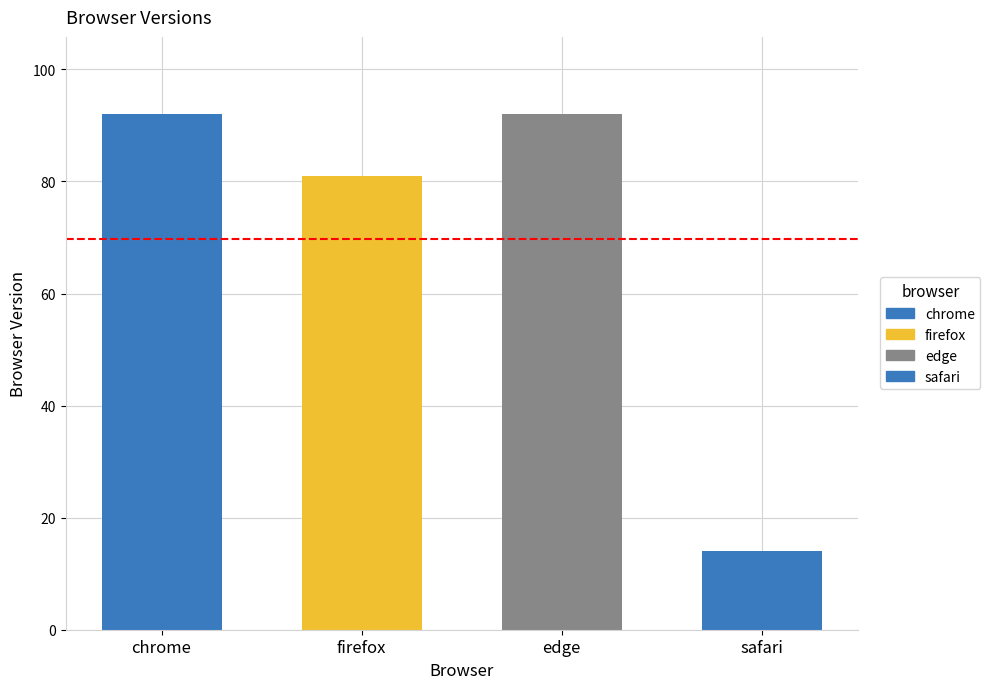

What is the change in value from chrome to firefox?

-11.0